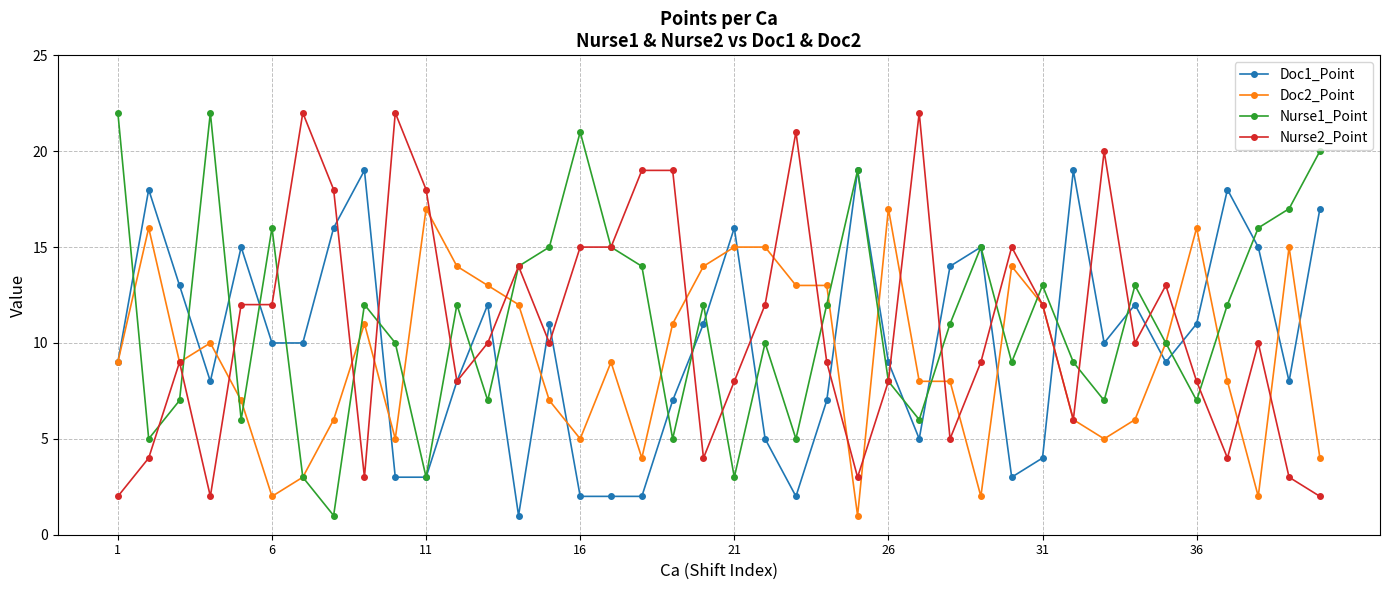

True or false: Nurse2_Point has more than 1 points higher than both neighbors.

True